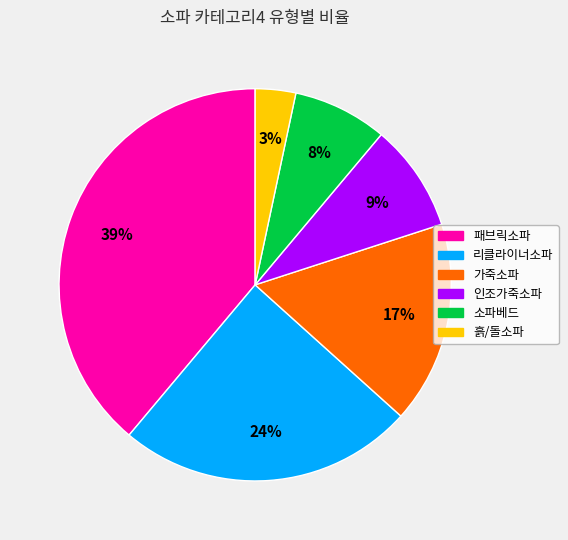

To the nearest percent, what is the difference between the 리클라이너소파 and 흙/돌소파 slice percentages?

21%